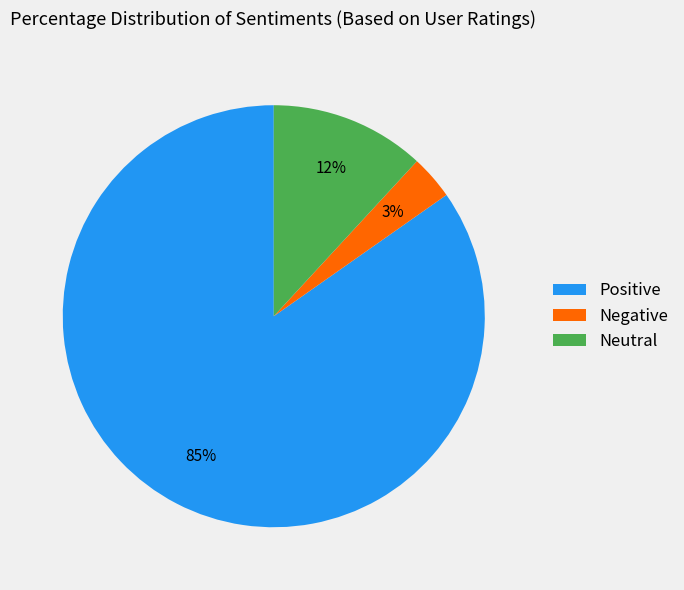

What is the largest slice in the pie chart?

Positive